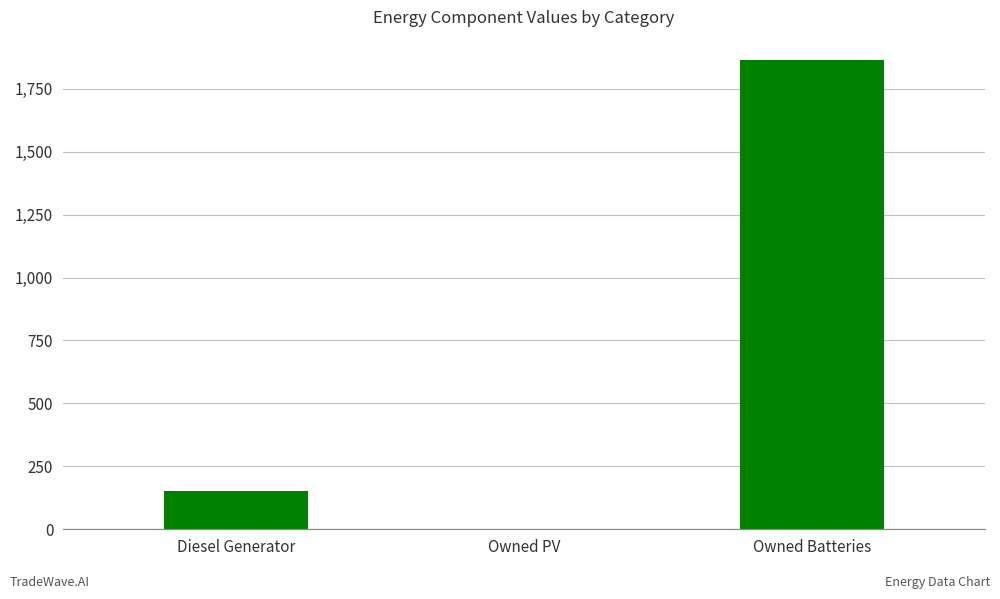

Between Diesel Generator and Owned PV, which is larger?

Diesel Generator